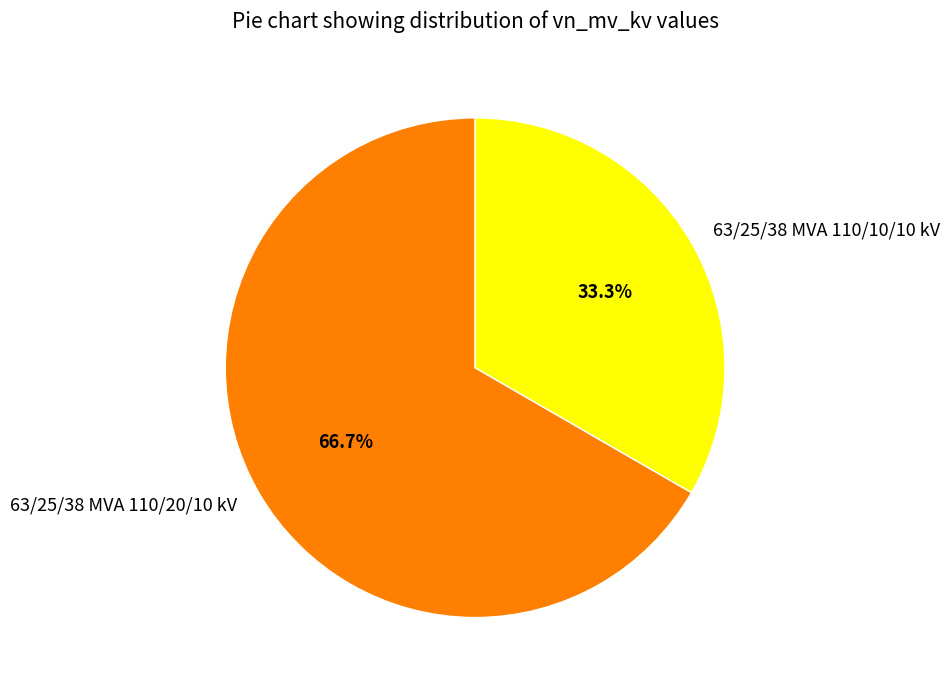

Rank the categories by value from highest to lowest.

63/25/38 MVA 110/20/10 kV, 63/25/38 MVA 110/10/10 kV